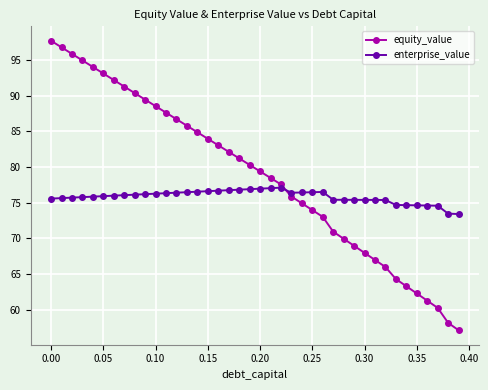

How many intersections are there between enterprise_value and equity_value?

1